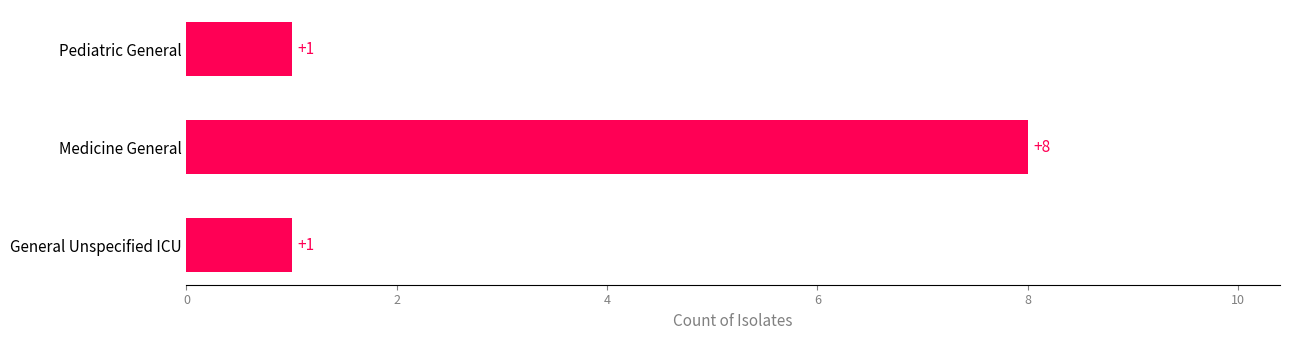

How many values are between 1 and 8?

3